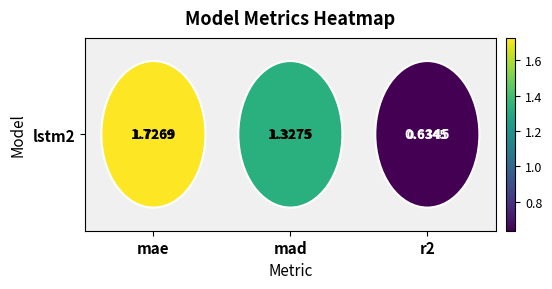

List the labels in order of value, smallest first.

r2, mad, mae